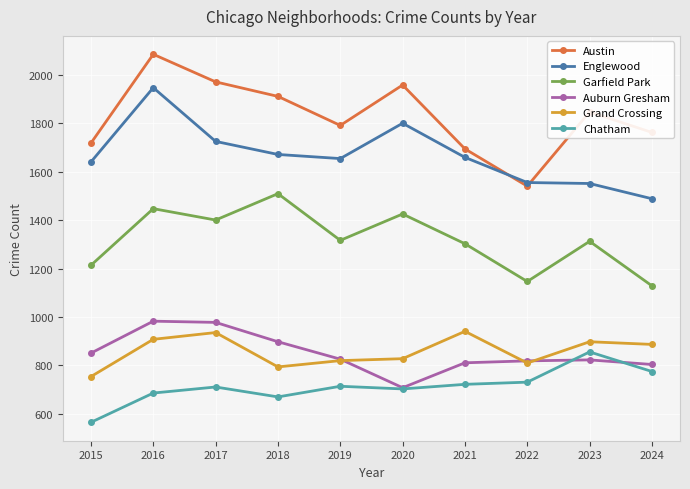

Which series has the widest spread of values?

Austin